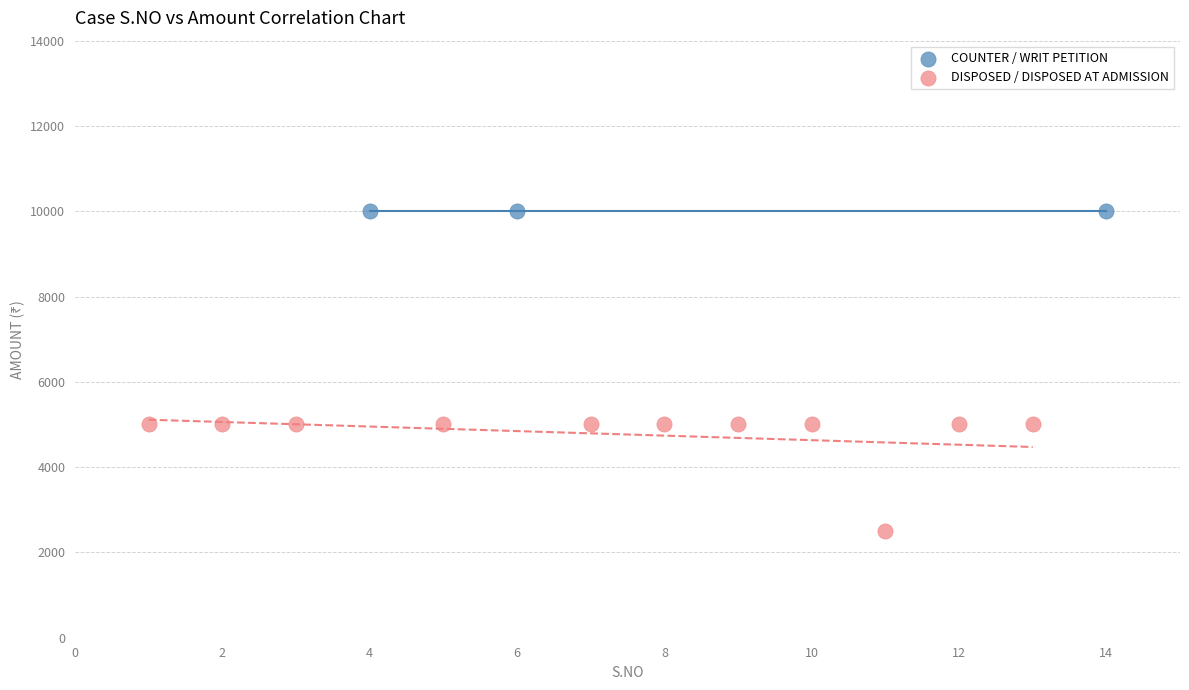

Which series reaches the minimum Y coordinate?

DISPOSED / DISPOSED AT ADMISSION